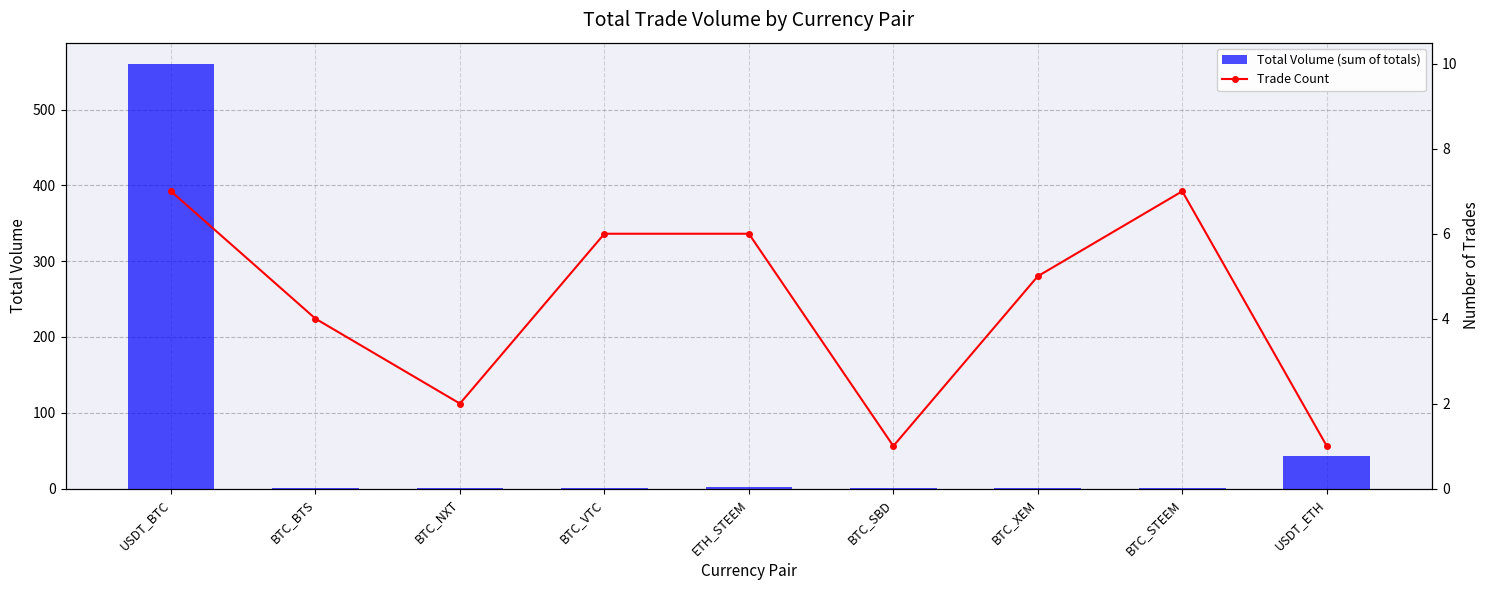

Which label corresponds to the largest value in the chart?

USDT_BTC